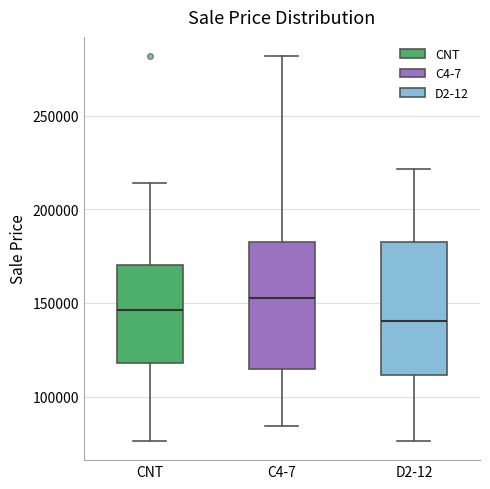

Where is the lower edge of the box for C4-7 on the y-axis? The values are not printed on the chart, so give them approximately, as read against the axis.

115000